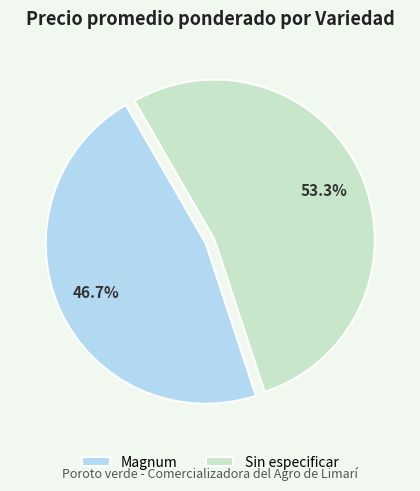

Rank the categories by value from lowest to highest.

Magnum, Sin especificar